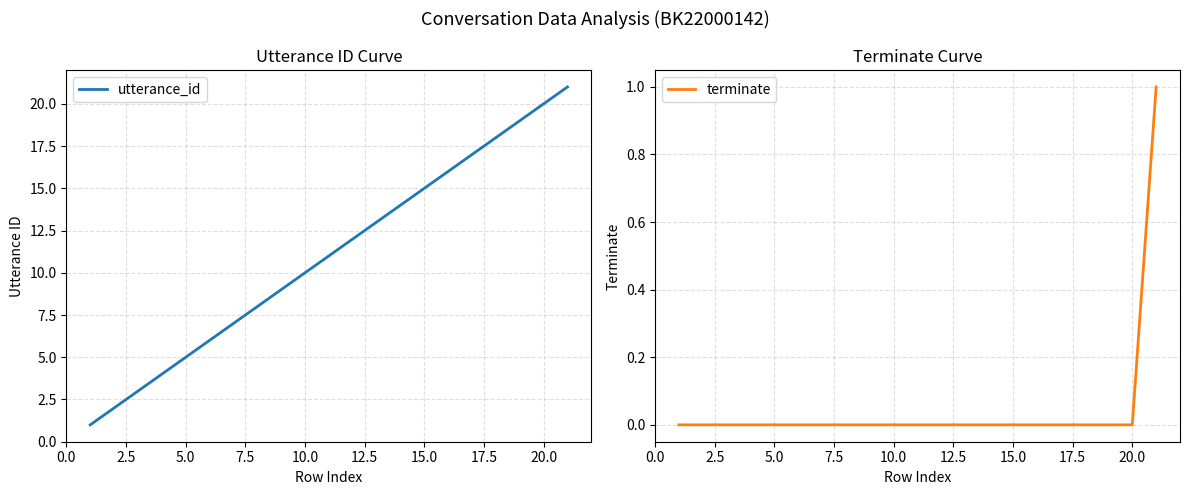

Count the number of data series in this chart.

2